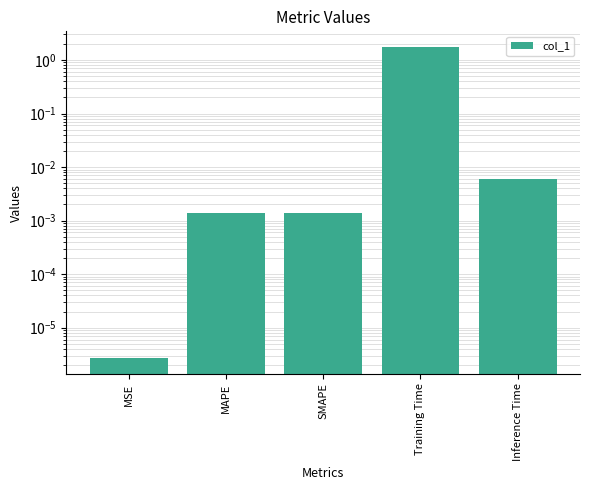

List the labels in order of value, smallest first.

MSE, MAPE, SMAPE, Inference Time, Training Time